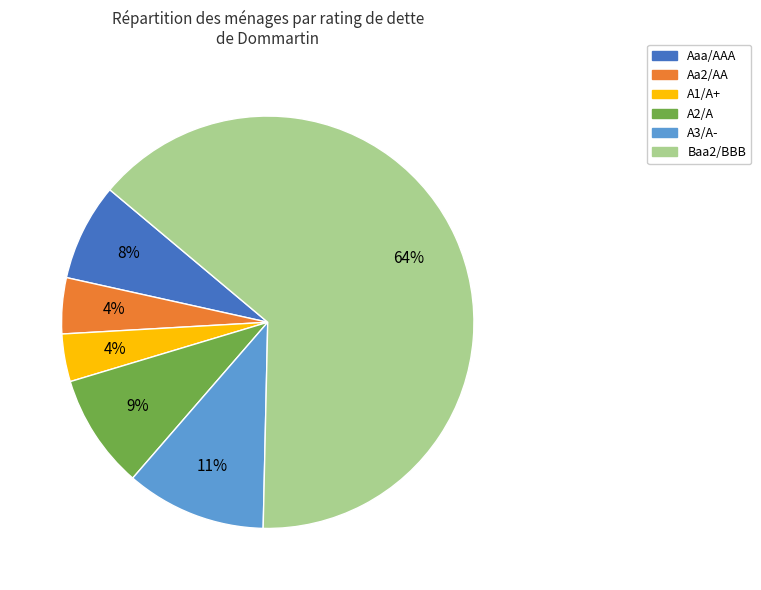

Do Baa2/BBB and A1/A+ together represent more than half of the pie?

Yes